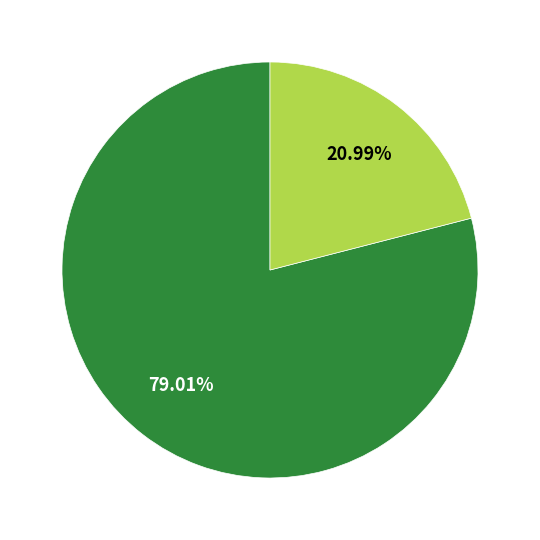

Does any single category account for the majority?

Yes